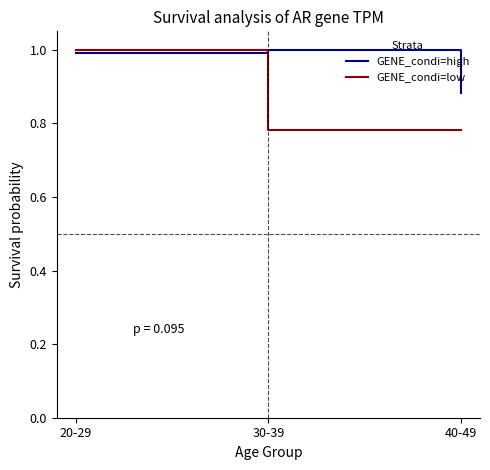

Which category has the lowest value in the GENE_condi=high series?

40-49